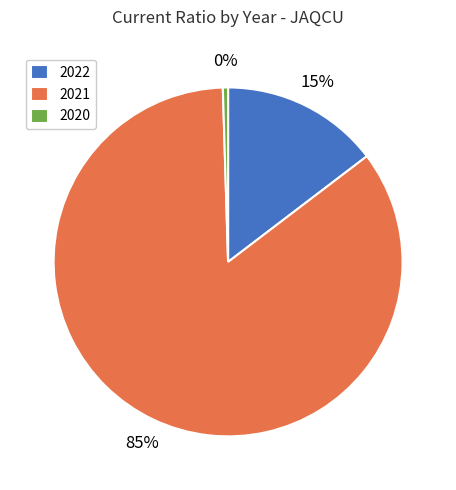

Rank the categories by value from highest to lowest.

2021, 2022, 2020